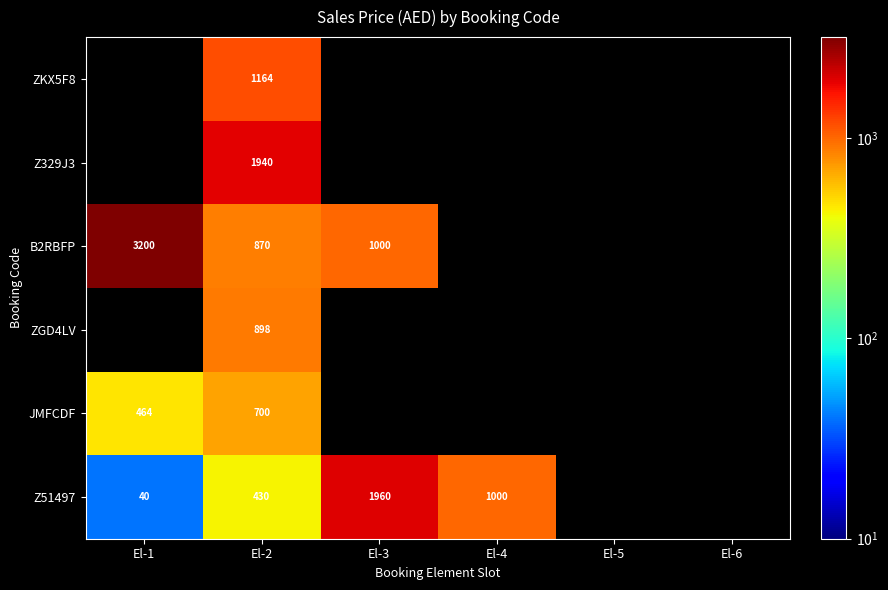

At which category is the sum across all series the highest?

El-2